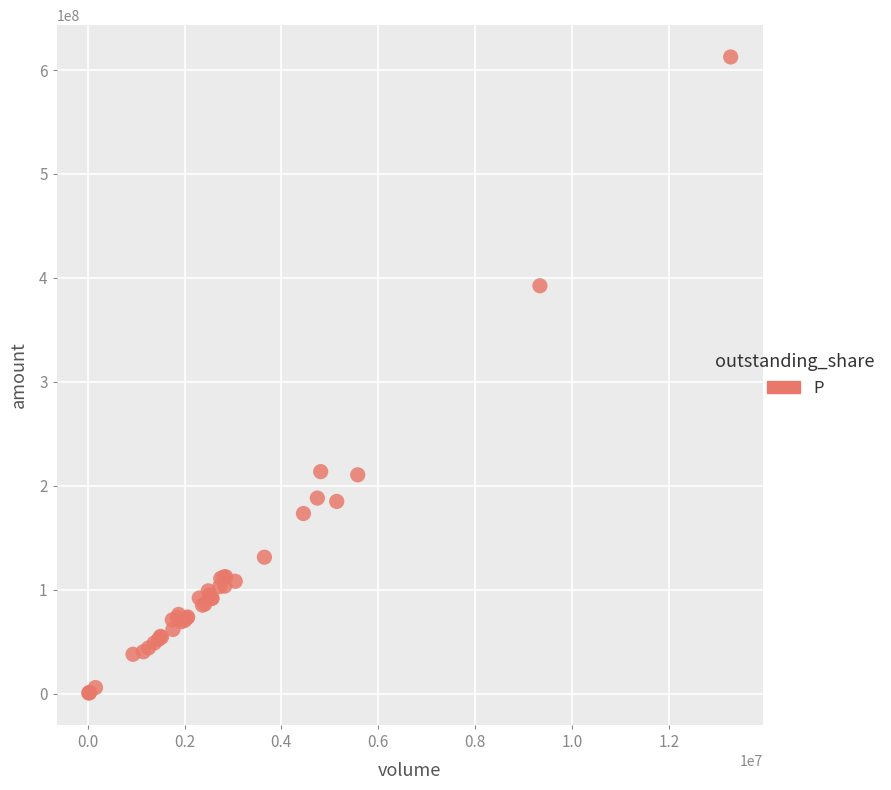

What Y value in the scatter plot is closest to 306609591?

392457632